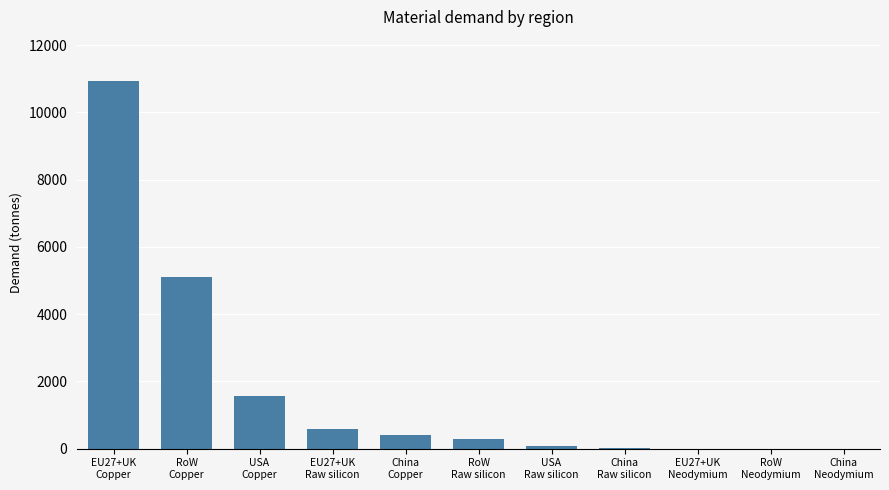

What is the greatest value displayed?

10930.8